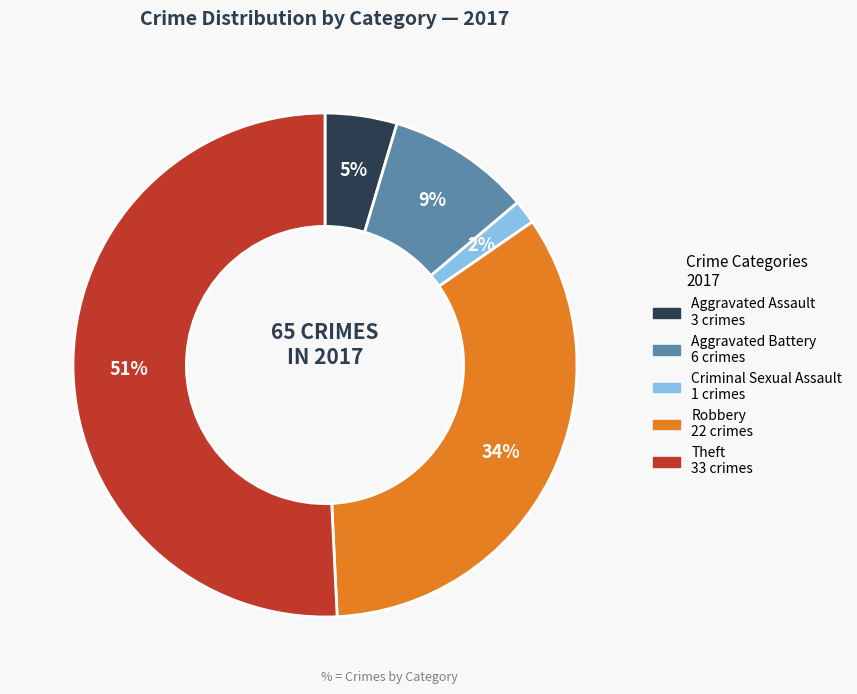

To the nearest percent, what is the average slice percentage?

20%